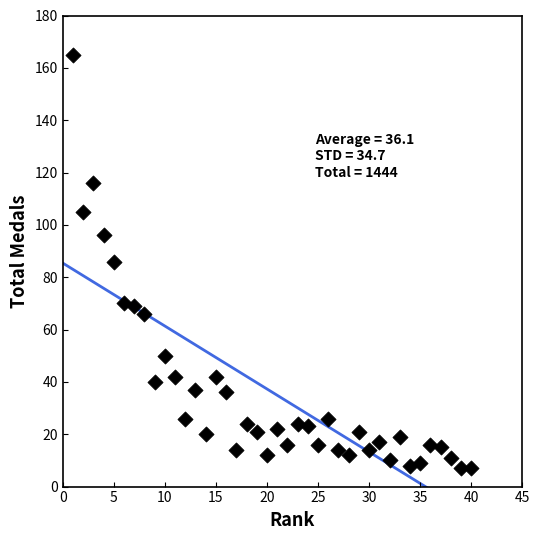

What is the range of Y values (max minus min)?

158